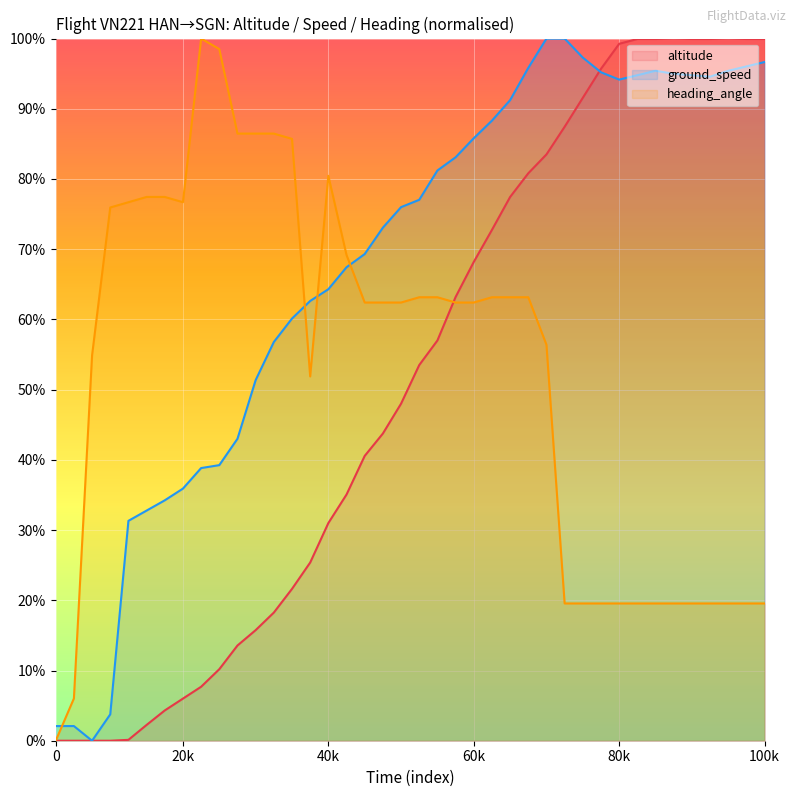

Is it true that heading_angle equals 26.1 at 28?

False